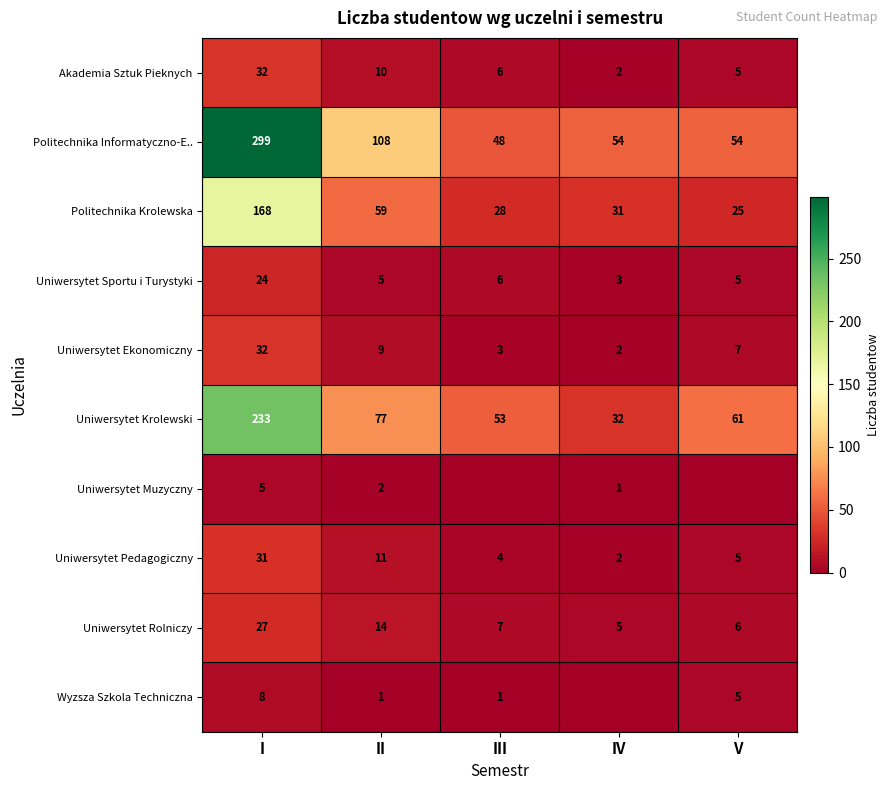

Is the value of Wyzsza Szkola Techniczna at I greater than the value of Uniwersytet Sportu i Turystyki at III?

Yes